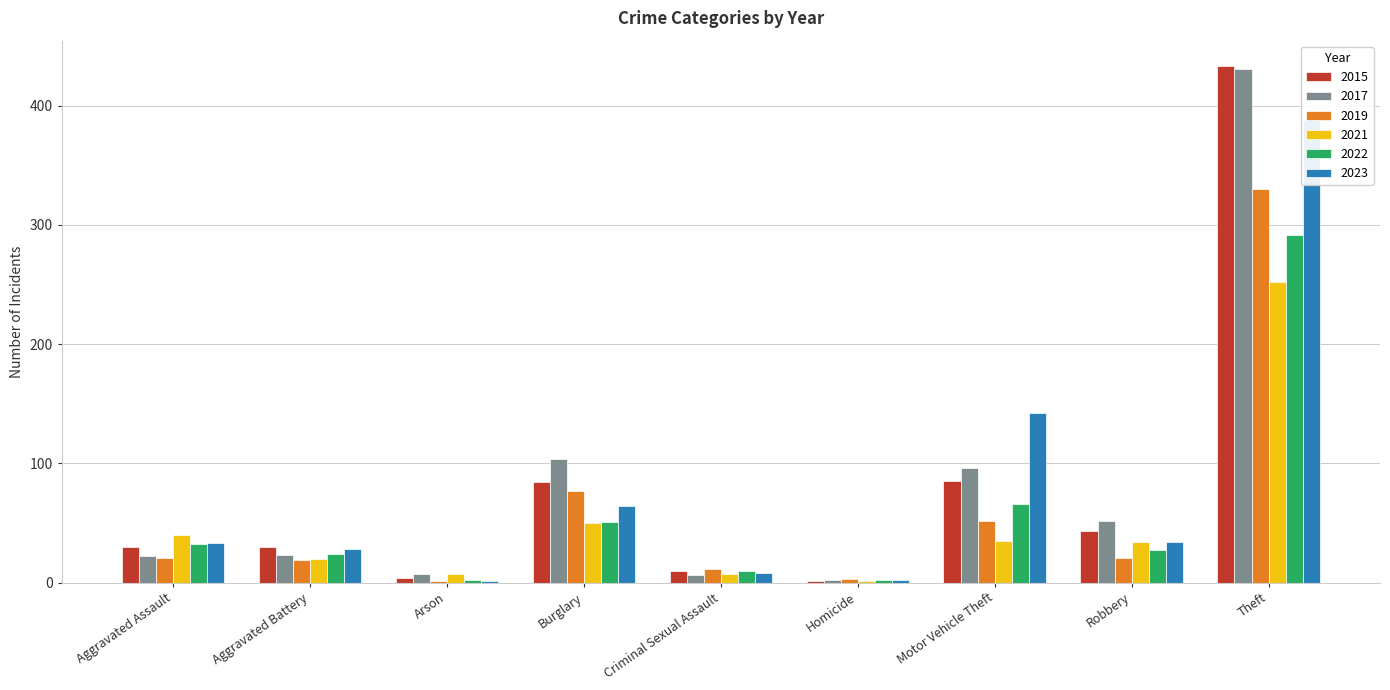

Rank the series by their maximum value, from highest to lowest.

2015, 2017, 2023, 2019, 2022, 2021